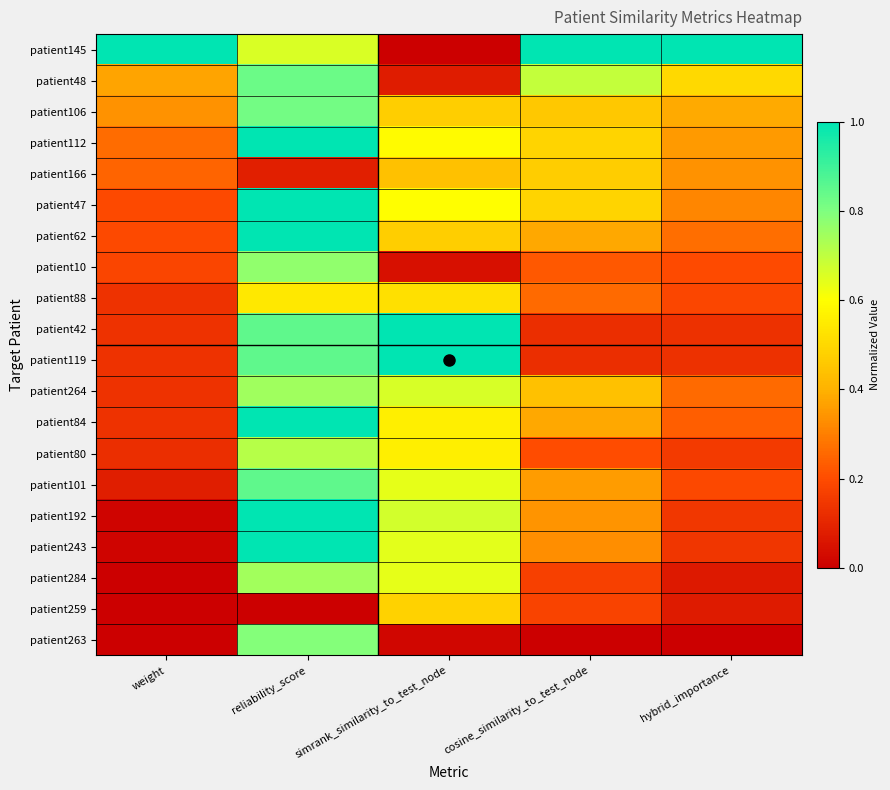

At how many categories does at least one series exceed 0?

5